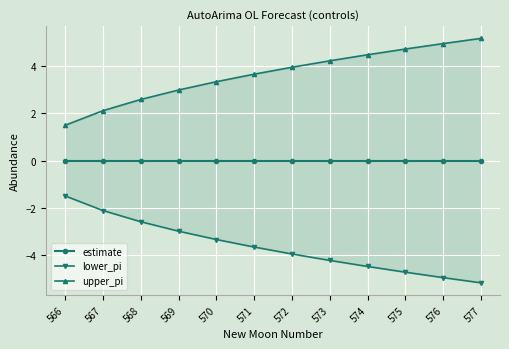

How many distinct data groups are displayed?

3